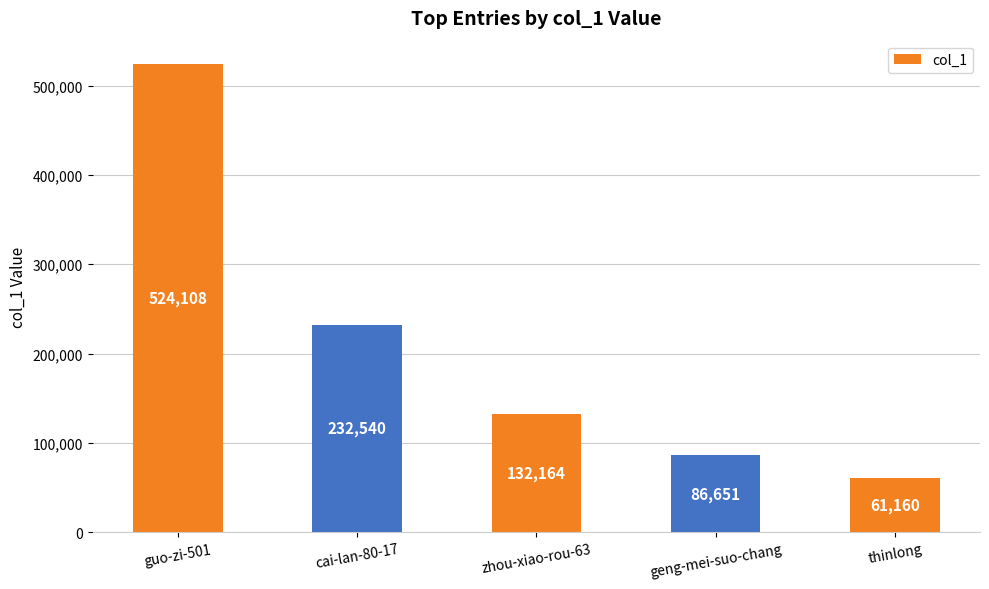

Where is the data nearest to the value 292634?

cai-lan-80-17